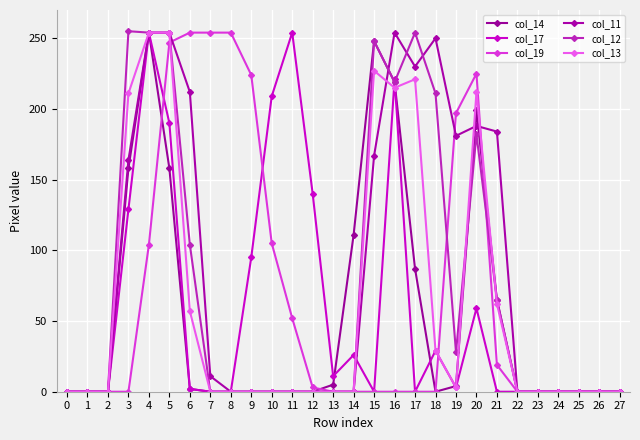

True or false: col_11 and col_19 intersect in this chart.

True